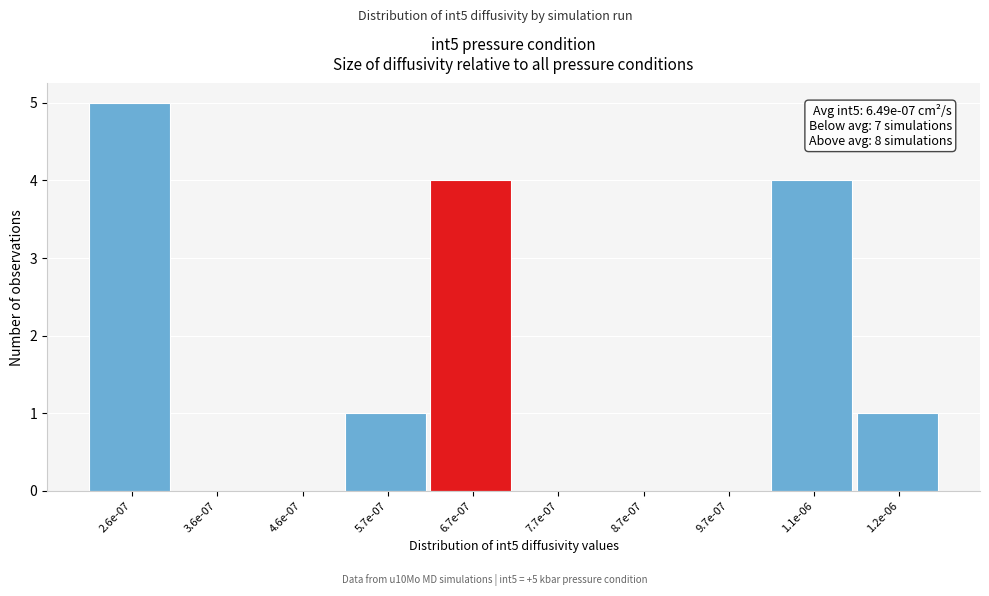

Reading left to right, list all the values displayed in this chart.

2.6e-07=5	3.6e-07=0	4.6e-07=0	5.7e-07=1	6.7e-07=4	7.7e-07=0	8.7e-07=0	9.7e-07=0	1.1e-06=4	1.2e-06=1